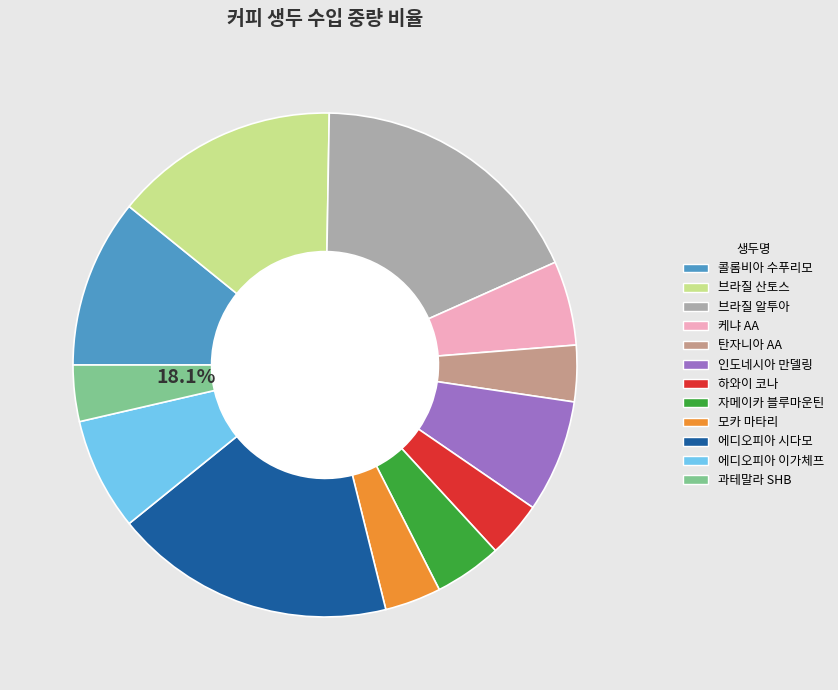

What is the ratio of the value at 과테말라 SHB to the value at 에디오피아 시다모?

0.2